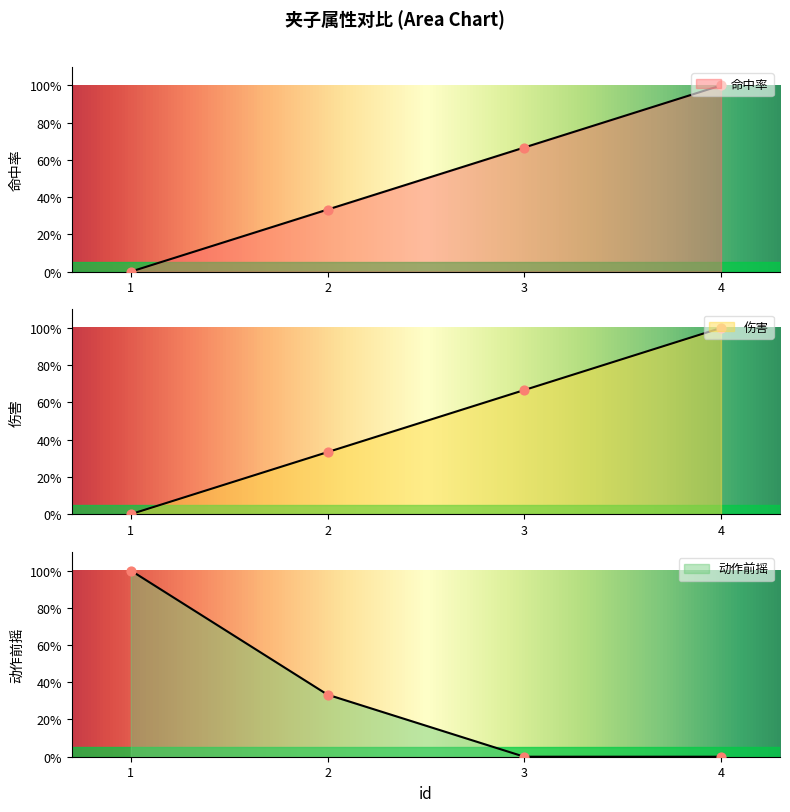

Which series reaches the minimum Y coordinate?

命中率